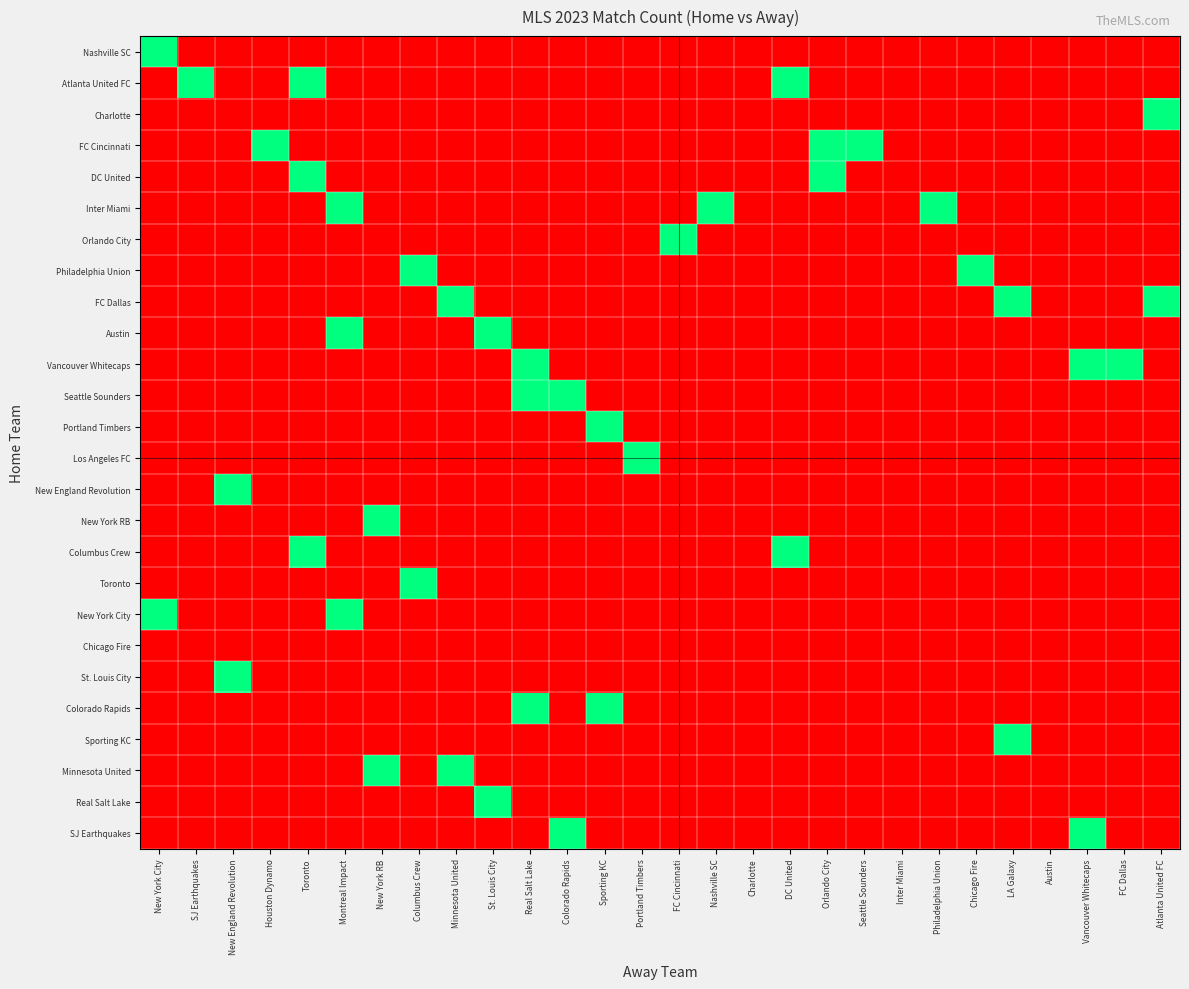

Reading left to right, transcribe all the data shown in this chart.

Nashville SC: New York City=1	SJ Earthquakes=0	New England Revolution=0	Houston Dynamo=0	Toronto=0	Montreal Impact=0	New York RB=0	Columbus Crew=0	Minnesota United=0	St. Louis City=0	Real Salt Lake=0	Colorado Rapids=0	Sporting KC=0	Portland Timbers=0	FC Cincinnati=0	Nashville SC=0	Charlotte=0	DC United=0	Orlando City=0	Seattle Sounders=0	Inter Miami=0	Philadelphia Union=0	Chicago Fire=0	LA Galaxy=0	Austin=0	Vancouver Whitecaps=0	FC Dallas=0	Atlanta United FC=0
Atlanta United FC: New York City=0	SJ Earthquakes=1	New England Revolution=0	Houston Dynamo=0	Toronto=1	Montreal Impact=0	New York RB=0	Columbus Crew=0	Minnesota United=0	St. Louis City=0	Real Salt Lake=0	Colorado Rapids=0	Sporting KC=0	Portland Timbers=0	FC Cincinnati=0	Nashville SC=0	Charlotte=0	DC United=1	Orlando City=0	Seattle Sounders=0	Inter Miami=0	Philadelphia Union=0	Chicago Fire=0	LA Galaxy=0	Austin=0	Vancouver Whitecaps=0	FC Dallas=0	Atlanta United FC=0
Charlotte: New York City=0	SJ Earthquakes=0	New England Revolution=0	Houston Dynamo=0	Toronto=0	Montreal Impact=0	New York RB=0	Columbus Crew=0	Minnesota United=0	St. Louis City=0	Real Salt Lake=0	Colorado Rapids=0	Sporting KC=0	Portland Timbers=0	FC Cincinnati=0	Nashville SC=0	Charlotte=0	DC United=0	Orlando City=0	Seattle Sounders=0	Inter Miami=0	Philadelphia Union=0	Chicago Fire=0	LA Galaxy=0	Austin=0	Vancouver Whitecaps=0	FC Dallas=0	Atlanta United FC=1
FC Cincinnati: New York City=0	SJ Earthquakes=0	New England Revolution=0	Houston Dynamo=1	Toronto=0	Montreal Impact=0	New York RB=0	Columbus Crew=0	Minnesota United=0	St. Louis City=0	Real Salt Lake=0	Colorado Rapids=0	Sporting KC=0	Portland Timbers=0	FC Cincinnati=0	Nashville SC=0	Charlotte=0	DC United=0	Orlando City=1	Seattle Sounders=1	Inter Miami=0	Philadelphia Union=0	Chicago Fire=0	LA Galaxy=0	Austin=0	Vancouver Whitecaps=0	FC Dallas=0	Atlanta United FC=0
DC United: New York City=0	SJ Earthquakes=0	New England Revolution=0	Houston Dynamo=0	Toronto=1	Montreal Impact=0	New York RB=0	Columbus Crew=0	Minnesota United=0	St. Louis City=0	Real Salt Lake=0	Colorado Rapids=0	Sporting KC=0	Portland Timbers=0	FC Cincinnati=0	Nashville SC=0	Charlotte=0	DC United=0	Orlando City=1	Seattle Sounders=0	Inter Miami=0	Philadelphia Union=0	Chicago Fire=0	LA Galaxy=0	Austin=0	Vancouver Whitecaps=0	FC Dallas=0	Atlanta United FC=0
Inter Miami: New York City=0	SJ Earthquakes=0	New England Revolution=0	Houston Dynamo=0	Toronto=0	Montreal Impact=1	New York RB=0	Columbus Crew=0	Minnesota United=0	St. Louis City=0	Real Salt Lake=0	Colorado Rapids=0	Sporting KC=0	Portland Timbers=0	FC Cincinnati=0	Nashville SC=1	Charlotte=0	DC United=0	Orlando City=0	Seattle Sounders=0	Inter Miami=0	Philadelphia Union=1	Chicago Fire=0	LA Galaxy=0	Austin=0	Vancouver Whitecaps=0	FC Dallas=0	Atlanta United FC=0
Orlando City: New York City=0	SJ Earthquakes=0	New England Revolution=0	Houston Dynamo=0	Toronto=0	Montreal Impact=0	New York RB=0	Columbus Crew=0	Minnesota United=0	St. Louis City=0	Real Salt Lake=0	Colorado Rapids=0	Sporting KC=0	Portland Timbers=0	FC Cincinnati=1	Nashville SC=0	Charlotte=0	DC United=0	Orlando City=0	Seattle Sounders=0	Inter Miami=0	Philadelphia Union=0	Chicago Fire=0	LA Galaxy=0	Austin=0	Vancouver Whitecaps=0	FC Dallas=0	Atlanta United FC=0
Philadelphia Union: New York City=0	SJ Earthquakes=0	New England Revolution=0	Houston Dynamo=0	Toronto=0	Montreal Impact=0	New York RB=0	Columbus Crew=1	Minnesota United=0	St. Louis City=0	Real Salt Lake=0	Colorado Rapids=0	Sporting KC=0	Portland Timbers=0	FC Cincinnati=0	Nashville SC=0	Charlotte=0	DC United=0	Orlando City=0	Seattle Sounders=0	Inter Miami=0	Philadelphia Union=0	Chicago Fire=1	LA Galaxy=0	Austin=0	Vancouver Whitecaps=0	FC Dallas=0	Atlanta United FC=0
FC Dallas: New York City=0	SJ Earthquakes=0	New England Revolution=0	Houston Dynamo=0	Toronto=0	Montreal Impact=0	New York RB=0	Columbus Crew=0	Minnesota United=1	St. Louis City=0	Real Salt Lake=0	Colorado Rapids=0	Sporting KC=0	Portland Timbers=0	FC Cincinnati=0	Nashville SC=0	Charlotte=0	DC United=0	Orlando City=0	Seattle Sounders=0	Inter Miami=0	Philadelphia Union=0	Chicago Fire=0	LA Galaxy=1	Austin=0	Vancouver Whitecaps=0	FC Dallas=0	Atlanta United FC=1
Austin: New York City=0	SJ Earthquakes=0	New England Revolution=0	Houston Dynamo=0	Toronto=0	Montreal Impact=1	New York RB=0	Columbus Crew=0	Minnesota United=0	St. Louis City=1	Real Salt Lake=0	Colorado Rapids=0	Sporting KC=0	Portland Timbers=0	FC Cincinnati=0	Nashville SC=0	Charlotte=0	DC United=0	Orlando City=0	Seattle Sounders=0	Inter Miami=0	Philadelphia Union=0	Chicago Fire=0	LA Galaxy=0	Austin=0	Vancouver Whitecaps=0	FC Dallas=0	Atlanta United FC=0
Vancouver Whitecaps: New York City=0	SJ Earthquakes=0	New England Revolution=0	Houston Dynamo=0	Toronto=0	Montreal Impact=0	New York RB=0	Columbus Crew=0	Minnesota United=0	St. Louis City=0	Real Salt Lake=1	Colorado Rapids=0	Sporting KC=0	Portland Timbers=0	FC Cincinnati=0	Nashville SC=0	Charlotte=0	DC United=0	Orlando City=0	Seattle Sounders=0	Inter Miami=0	Philadelphia Union=0	Chicago Fire=0	LA Galaxy=0	Austin=0	Vancouver Whitecaps=1	FC Dallas=1	Atlanta United FC=0
Seattle Sounders: New York City=0	SJ Earthquakes=0	New England Revolution=0	Houston Dynamo=0	Toronto=0	Montreal Impact=0	New York RB=0	Columbus Crew=0	Minnesota United=0	St. Louis City=0	Real Salt Lake=1	Colorado Rapids=1	Sporting KC=0	Portland Timbers=0	FC Cincinnati=0	Nashville SC=0	Charlotte=0	DC United=0	Orlando City=0	Seattle Sounders=0	Inter Miami=0	Philadelphia Union=0	Chicago Fire=0	LA Galaxy=0	Austin=0	Vancouver Whitecaps=0	FC Dallas=0	Atlanta United FC=0
Portland Timbers: New York City=0	SJ Earthquakes=0	New England Revolution=0	Houston Dynamo=0	Toronto=0	Montreal Impact=0	New York RB=0	Columbus Crew=0	Minnesota United=0	St. Louis City=0	Real Salt Lake=0	Colorado Rapids=0	Sporting KC=1	Portland Timbers=0	FC Cincinnati=0	Nashville SC=0	Charlotte=0	DC United=0	Orlando City=0	Seattle Sounders=0	Inter Miami=0	Philadelphia Union=0	Chicago Fire=0	LA Galaxy=0	Austin=0	Vancouver Whitecaps=0	FC Dallas=0	Atlanta United FC=0
Los Angeles FC: New York City=0	SJ Earthquakes=0	New England Revolution=0	Houston Dynamo=0	Toronto=0	Montreal Impact=0	New York RB=0	Columbus Crew=0	Minnesota United=0	St. Louis City=0	Real Salt Lake=0	Colorado Rapids=0	Sporting KC=0	Portland Timbers=1	FC Cincinnati=0	Nashville SC=0	Charlotte=0	DC United=0	Orlando City=0	Seattle Sounders=0	Inter Miami=0	Philadelphia Union=0	Chicago Fire=0	LA Galaxy=0	Austin=0	Vancouver Whitecaps=0	FC Dallas=0	Atlanta United FC=0
New England Revolution: New York City=0	SJ Earthquakes=0	New England Revolution=1	Houston Dynamo=0	Toronto=0	Montreal Impact=0	New York RB=0	Columbus Crew=0	Minnesota United=0	St. Louis City=0	Real Salt Lake=0	Colorado Rapids=0	Sporting KC=0	Portland Timbers=0	FC Cincinnati=0	Nashville SC=0	Charlotte=0	DC United=0	Orlando City=0	Seattle Sounders=0	Inter Miami=0	Philadelphia Union=0	Chicago Fire=0	LA Galaxy=0	Austin=0	Vancouver Whitecaps=0	FC Dallas=0	Atlanta United FC=0
New York RB: New York City=0	SJ Earthquakes=0	New England Revolution=0	Houston Dynamo=0	Toronto=0	Montreal Impact=0	New York RB=1	Columbus Crew=0	Minnesota United=0	St. Louis City=0	Real Salt Lake=0	Colorado Rapids=0	Sporting KC=0	Portland Timbers=0	FC Cincinnati=0	Nashville SC=0	Charlotte=0	DC United=0	Orlando City=0	Seattle Sounders=0	Inter Miami=0	Philadelphia Union=0	Chicago Fire=0	LA Galaxy=0	Austin=0	Vancouver Whitecaps=0	FC Dallas=0	Atlanta United FC=0
Columbus Crew: New York City=0	SJ Earthquakes=0	New England Revolution=0	Houston Dynamo=0	Toronto=1	Montreal Impact=0	New York RB=0	Columbus Crew=0	Minnesota United=0	St. Louis City=0	Real Salt Lake=0	Colorado Rapids=0	Sporting KC=0	Portland Timbers=0	FC Cincinnati=0	Nashville SC=0	Charlotte=0	DC United=1	Orlando City=0	Seattle Sounders=0	Inter Miami=0	Philadelphia Union=0	Chicago Fire=0	LA Galaxy=0	Austin=0	Vancouver Whitecaps=0	FC Dallas=0	Atlanta United FC=0
Toronto: New York City=0	SJ Earthquakes=0	New England Revolution=0	Houston Dynamo=0	Toronto=0	Montreal Impact=0	New York RB=0	Columbus Crew=1	Minnesota United=0	St. Louis City=0	Real Salt Lake=0	Colorado Rapids=0	Sporting KC=0	Portland Timbers=0	FC Cincinnati=0	Nashville SC=0	Charlotte=0	DC United=0	Orlando City=0	Seattle Sounders=0	Inter Miami=0	Philadelphia Union=0	Chicago Fire=0	LA Galaxy=0	Austin=0	Vancouver Whitecaps=0	FC Dallas=0	Atlanta United FC=0
New York City: New York City=1	SJ Earthquakes=0	New England Revolution=0	Houston Dynamo=0	Toronto=0	Montreal Impact=1	New York RB=0	Columbus Crew=0	Minnesota United=0	St. Louis City=0	Real Salt Lake=0	Colorado Rapids=0	Sporting KC=0	Portland Timbers=0	FC Cincinnati=0	Nashville SC=0	Charlotte=0	DC United=0	Orlando City=0	Seattle Sounders=0	Inter Miami=0	Philadelphia Union=0	Chicago Fire=0	LA Galaxy=0	Austin=0	Vancouver Whitecaps=0	FC Dallas=0	Atlanta United FC=0
Chicago Fire: New York City=0	SJ Earthquakes=0	New England Revolution=0	Houston Dynamo=0	Toronto=0	Montreal Impact=0	New York RB=0	Columbus Crew=0	Minnesota United=0	St. Louis City=0	Real Salt Lake=0	Colorado Rapids=0	Sporting KC=0	Portland Timbers=0	FC Cincinnati=0	Nashville SC=0	Charlotte=0	DC United=0	Orlando City=0	Seattle Sounders=0	Inter Miami=0	Philadelphia Union=0	Chicago Fire=0	LA Galaxy=0	Austin=0	Vancouver Whitecaps=0	FC Dallas=0	Atlanta United FC=0
St. Louis City: New York City=0	SJ Earthquakes=0	New England Revolution=1	Houston Dynamo=0	Toronto=0	Montreal Impact=0	New York RB=0	Columbus Crew=0	Minnesota United=0	St. Louis City=0	Real Salt Lake=0	Colorado Rapids=0	Sporting KC=0	Portland Timbers=0	FC Cincinnati=0	Nashville SC=0	Charlotte=0	DC United=0	Orlando City=0	Seattle Sounders=0	Inter Miami=0	Philadelphia Union=0	Chicago Fire=0	LA Galaxy=0	Austin=0	Vancouver Whitecaps=0	FC Dallas=0	Atlanta United FC=0
Colorado Rapids: New York City=0	SJ Earthquakes=0	New England Revolution=0	Houston Dynamo=0	Toronto=0	Montreal Impact=0	New York RB=0	Columbus Crew=0	Minnesota United=0	St. Louis City=0	Real Salt Lake=1	Colorado Rapids=0	Sporting KC=1	Portland Timbers=0	FC Cincinnati=0	Nashville SC=0	Charlotte=0	DC United=0	Orlando City=0	Seattle Sounders=0	Inter Miami=0	Philadelphia Union=0	Chicago Fire=0	LA Galaxy=0	Austin=0	Vancouver Whitecaps=0	FC Dallas=0	Atlanta United FC=0
Sporting KC: New York City=0	SJ Earthquakes=0	New England Revolution=0	Houston Dynamo=0	Toronto=0	Montreal Impact=0	New York RB=0	Columbus Crew=0	Minnesota United=0	St. Louis City=0	Real Salt Lake=0	Colorado Rapids=0	Sporting KC=0	Portland Timbers=0	FC Cincinnati=0	Nashville SC=0	Charlotte=0	DC United=0	Orlando City=0	Seattle Sounders=0	Inter Miami=0	Philadelphia Union=0	Chicago Fire=0	LA Galaxy=1	Austin=0	Vancouver Whitecaps=0	FC Dallas=0	Atlanta United FC=0
Minnesota United: New York City=0	SJ Earthquakes=0	New England Revolution=0	Houston Dynamo=0	Toronto=0	Montreal Impact=0	New York RB=1	Columbus Crew=0	Minnesota United=1	St. Louis City=0	Real Salt Lake=0	Colorado Rapids=0	Sporting KC=0	Portland Timbers=0	FC Cincinnati=0	Nashville SC=0	Charlotte=0	DC United=0	Orlando City=0	Seattle Sounders=0	Inter Miami=0	Philadelphia Union=0	Chicago Fire=0	LA Galaxy=0	Austin=0	Vancouver Whitecaps=0	FC Dallas=0	Atlanta United FC=0
Real Salt Lake: New York City=0	SJ Earthquakes=0	New England Revolution=0	Houston Dynamo=0	Toronto=0	Montreal Impact=0	New York RB=0	Columbus Crew=0	Minnesota United=0	St. Louis City=1	Real Salt Lake=0	Colorado Rapids=0	Sporting KC=0	Portland Timbers=0	FC Cincinnati=0	Nashville SC=0	Charlotte=0	DC United=0	Orlando City=0	Seattle Sounders=0	Inter Miami=0	Philadelphia Union=0	Chicago Fire=0	LA Galaxy=0	Austin=0	Vancouver Whitecaps=0	FC Dallas=0	Atlanta United FC=0
SJ Earthquakes: New York City=0	SJ Earthquakes=0	New England Revolution=0	Houston Dynamo=0	Toronto=0	Montreal Impact=0	New York RB=0	Columbus Crew=0	Minnesota United=0	St. Louis City=0	Real Salt Lake=0	Colorado Rapids=1	Sporting KC=0	Portland Timbers=0	FC Cincinnati=0	Nashville SC=0	Charlotte=0	DC United=0	Orlando City=0	Seattle Sounders=0	Inter Miami=0	Philadelphia Union=0	Chicago Fire=0	LA Galaxy=0	Austin=0	Vancouver Whitecaps=1	FC Dallas=0	Atlanta United FC=0